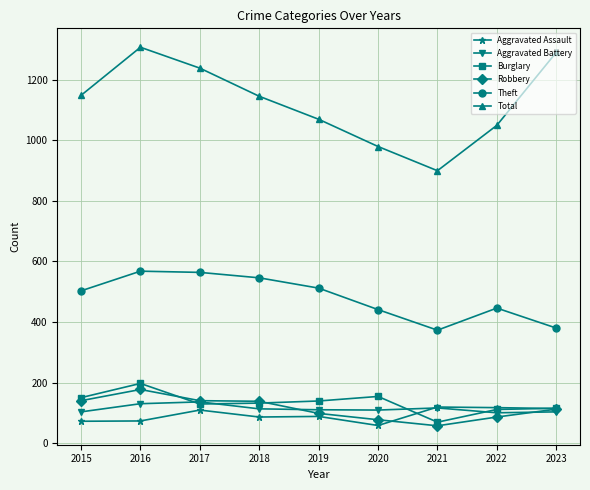

What are all the series names shown in the legend?

Aggravated Assault, Aggravated Battery, Burglary, Robbery, Theft, Total